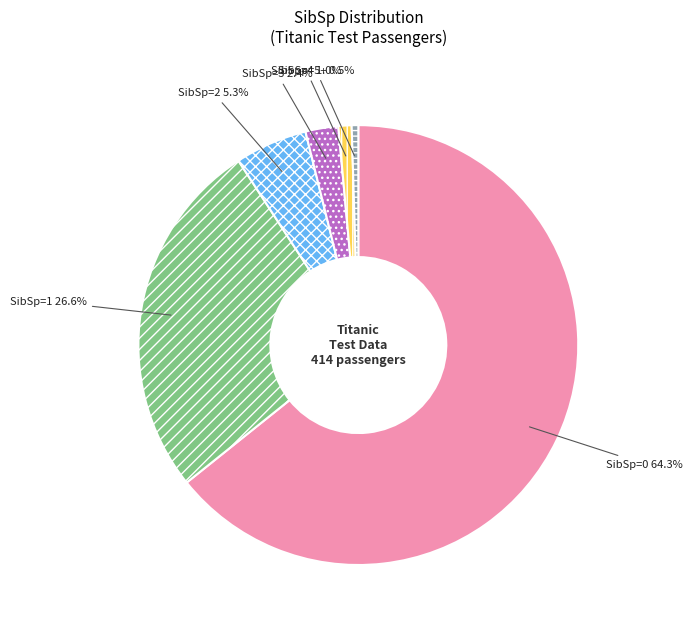

Is SibSp=0 64.3% the majority of the pie?

Yes